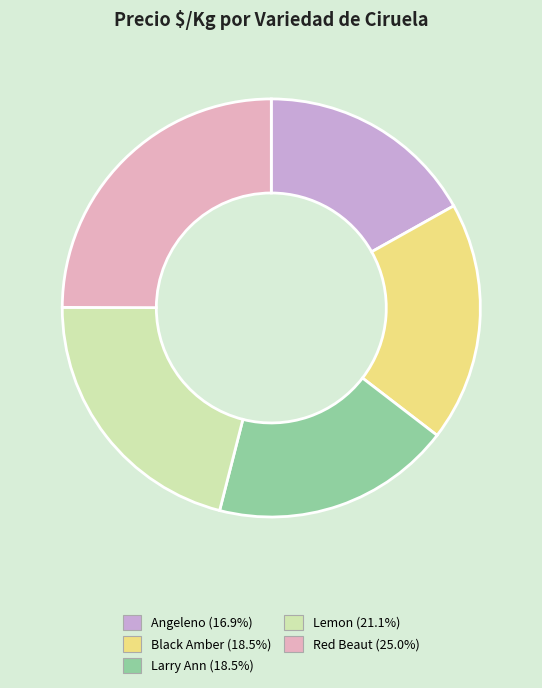

How many slices are in this pie chart?

5